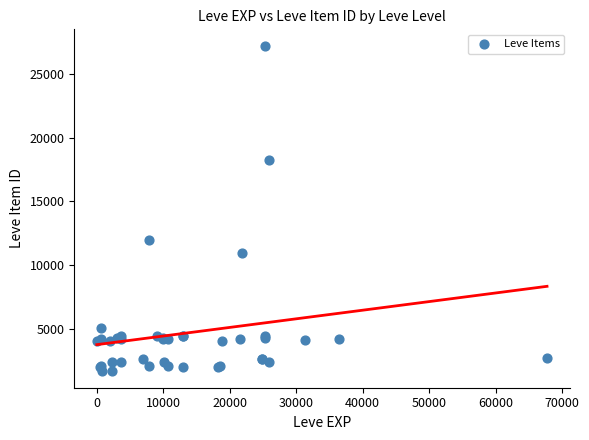

What Y value in the scatter plot is closest to 14448?

12018